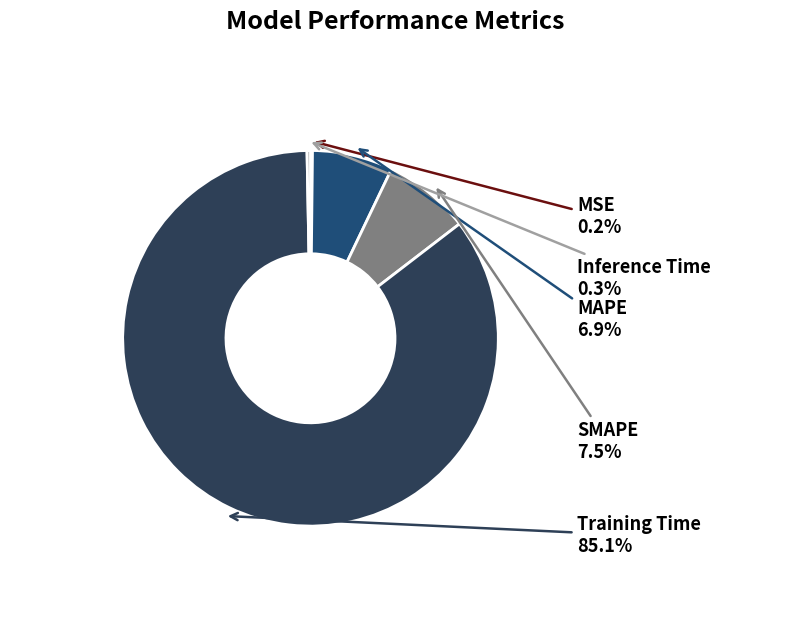

Which category has the biggest portion of the pie?

Training Time